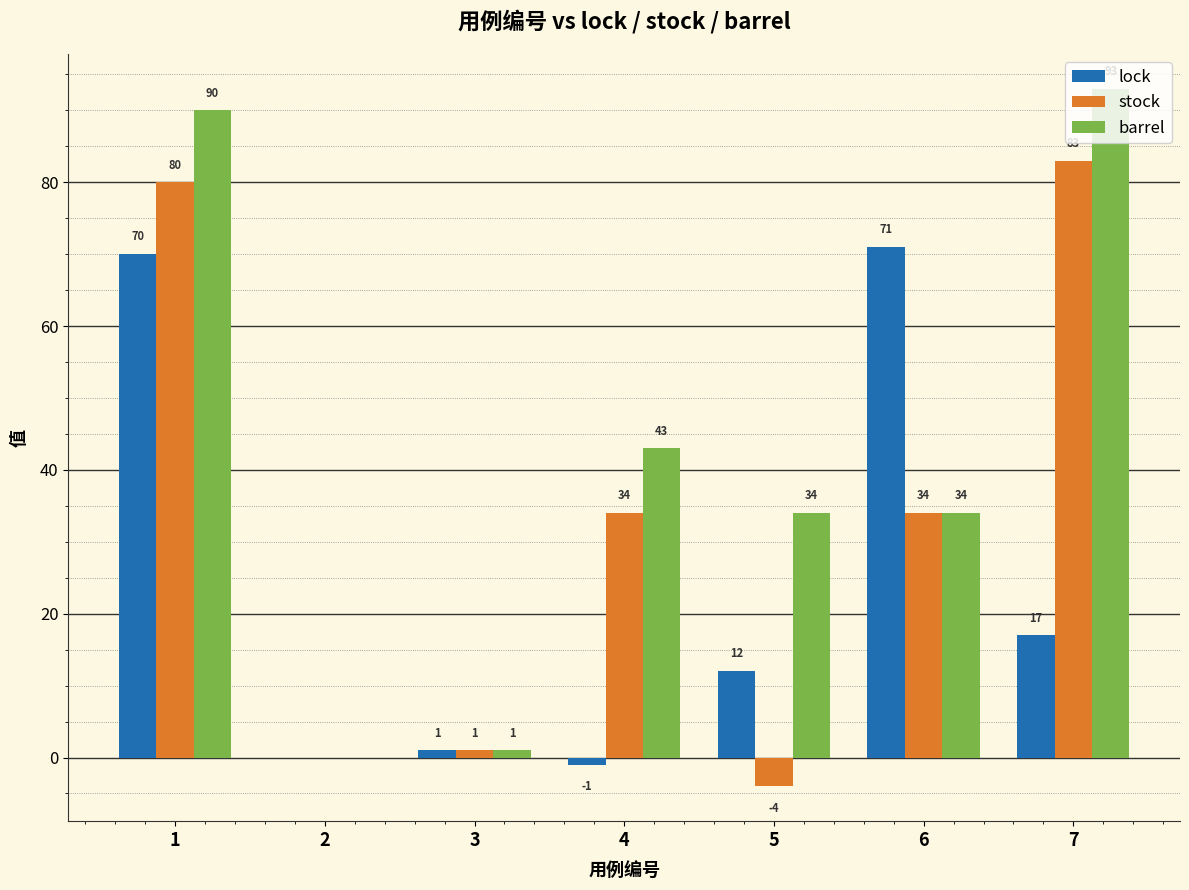

At which label does stock first exceed 34?

1